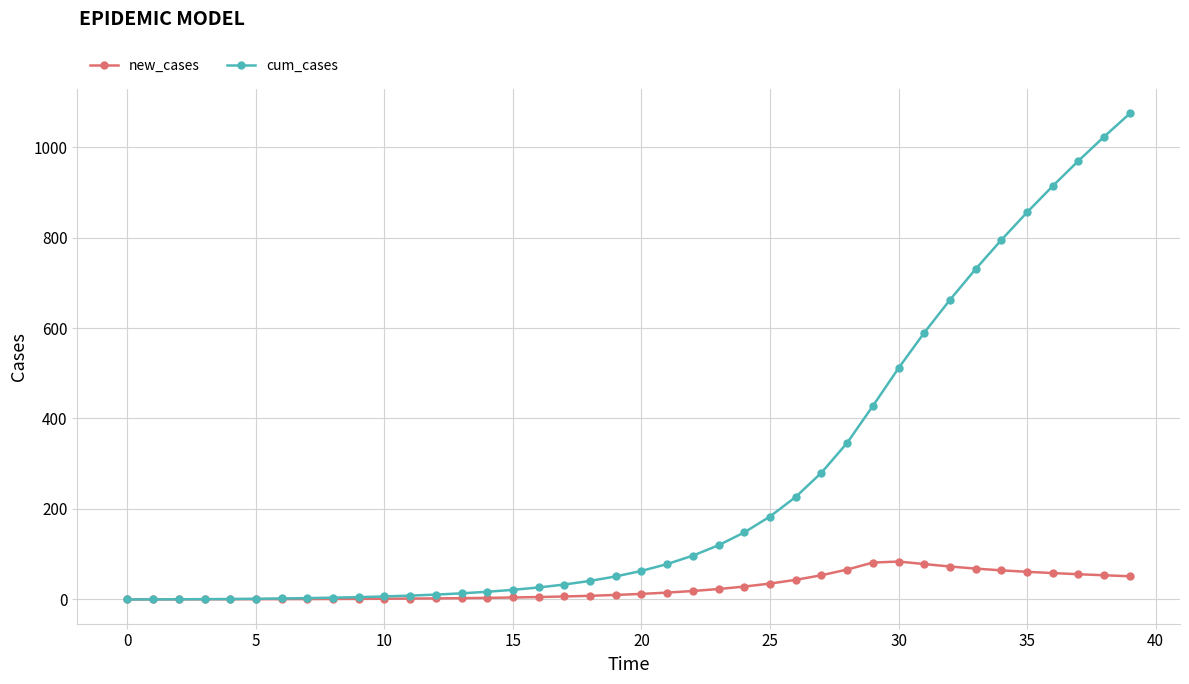

Rank the series by their average value, from highest to lowest.

cum_cases, new_cases